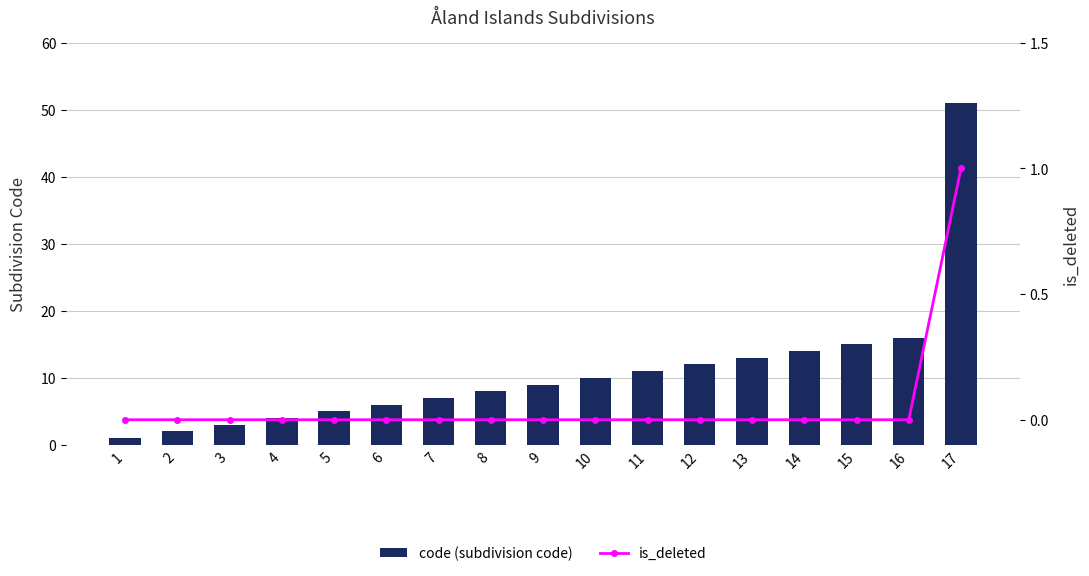

Rank the series by their maximum value, from highest to lowest.

code (subdivision code), is_deleted